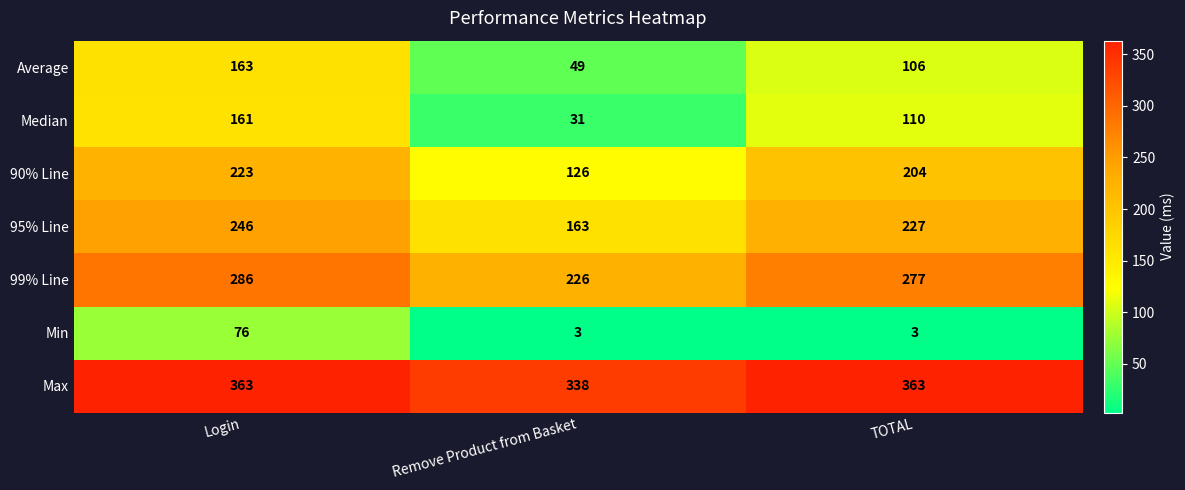

Reading right to left, transcribe all the data shown in this chart.

Average: TOTAL=106	Remove Product from Basket=49	Login=163
Median: TOTAL=110	Remove Product from Basket=31	Login=161
90% Line: TOTAL=204	Remove Product from Basket=126	Login=223
95% Line: TOTAL=227	Remove Product from Basket=163	Login=246
99% Line: TOTAL=277	Remove Product from Basket=226	Login=286
Min: TOTAL=3	Remove Product from Basket=3	Login=76
Max: TOTAL=363	Remove Product from Basket=338	Login=363